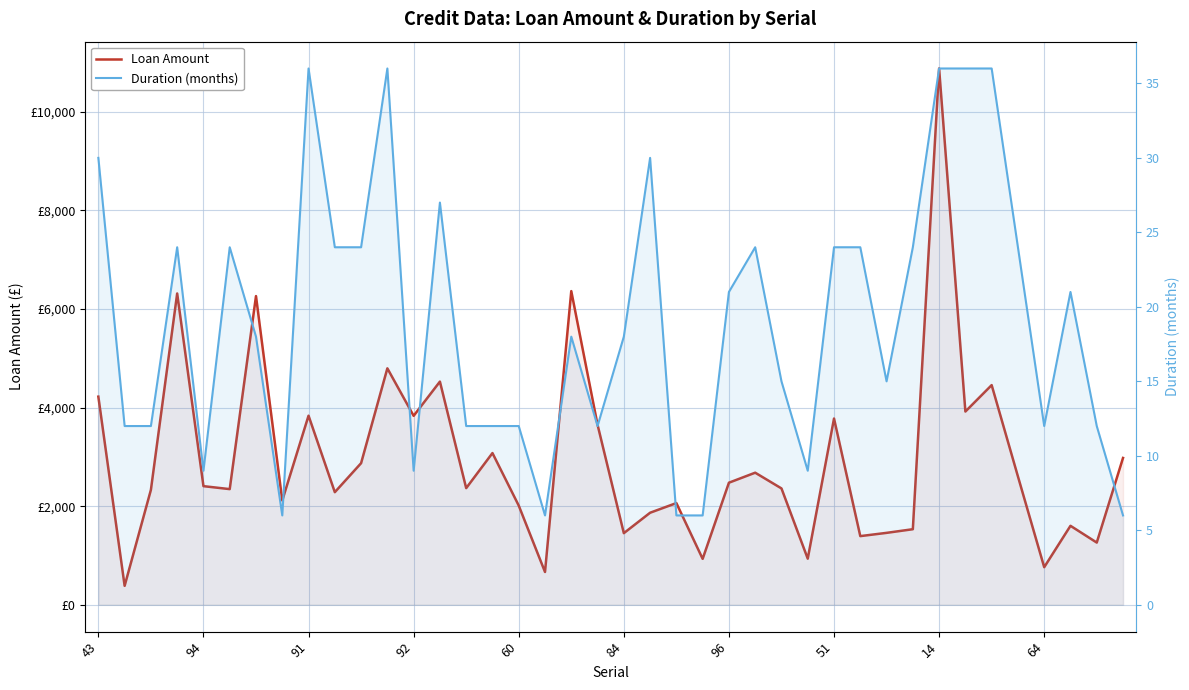

Reading left to right, extract all data points from this chart.

Loan Amount: 4221	385	2331	6313	2406	2346	6260	2116	3835	2284	2872	4795	3832	4526	2366	3077	2012	666	6361	3651	1453	1867	2063	932	2476	2679	2360	936	3777	1393	1459	1533	10875	3919	4455	2603	763	1602	1262	2978
Duration (months): 30	12	12	24	9	24	18	6	36	24	24	36	9	27	12	12	12	6	18	12	18	30	6	6	21	24	15	9	24	24	15	24	36	36	36	24	12	21	12	6